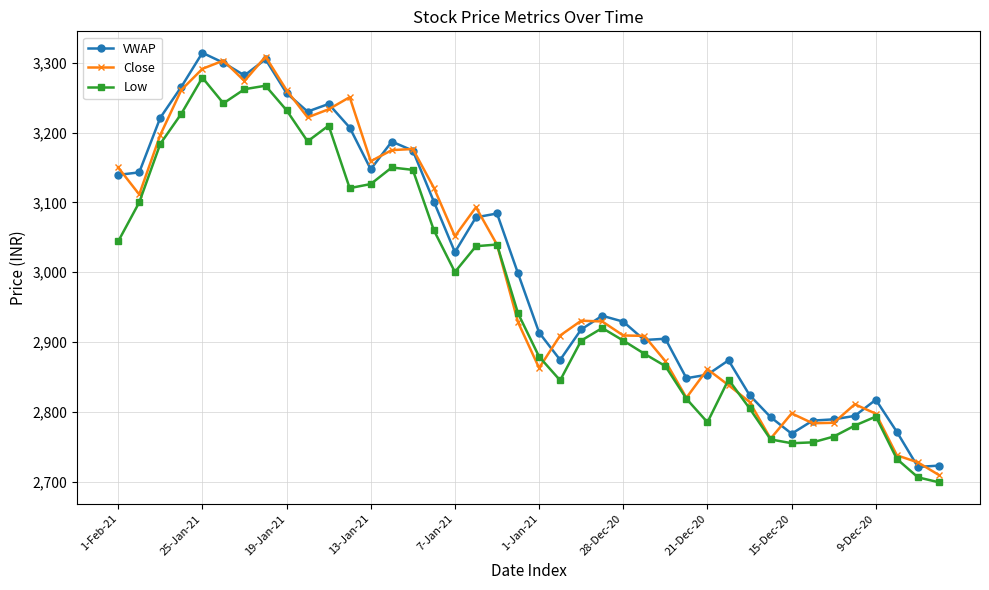

How many interior local peaks does the Low series have?

8